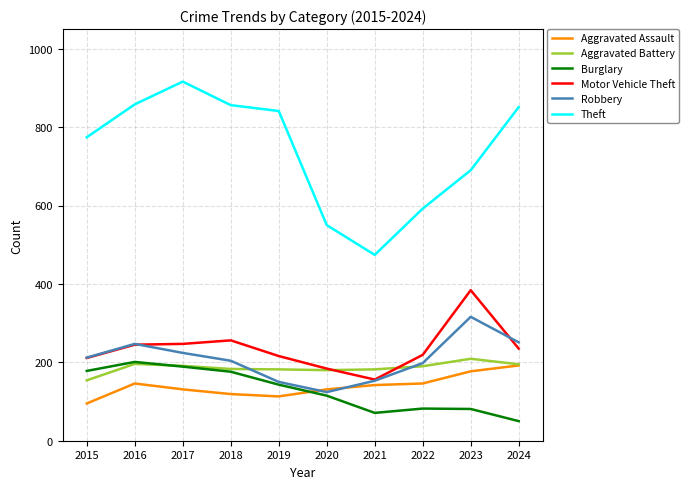

True or false: Aggravated Assault has a value of 100 at 2022.

False